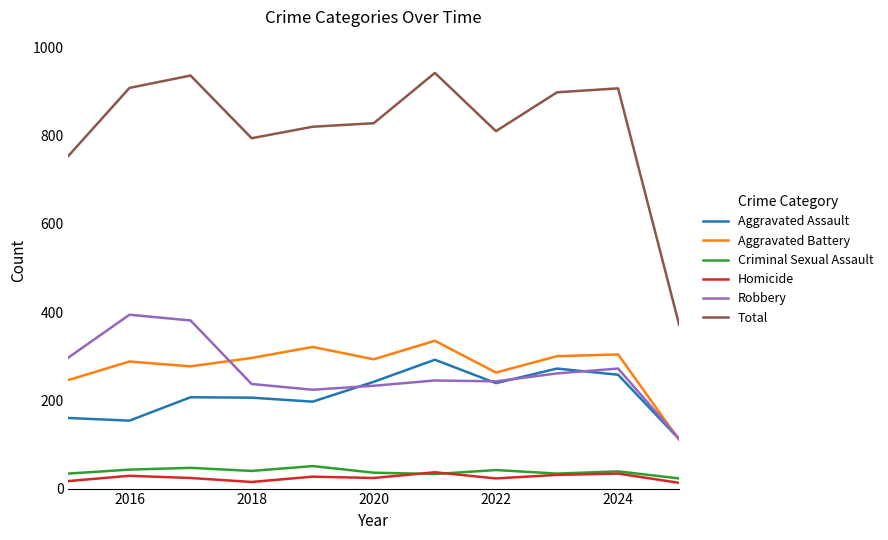

Does the chart have visible grid lines?

No